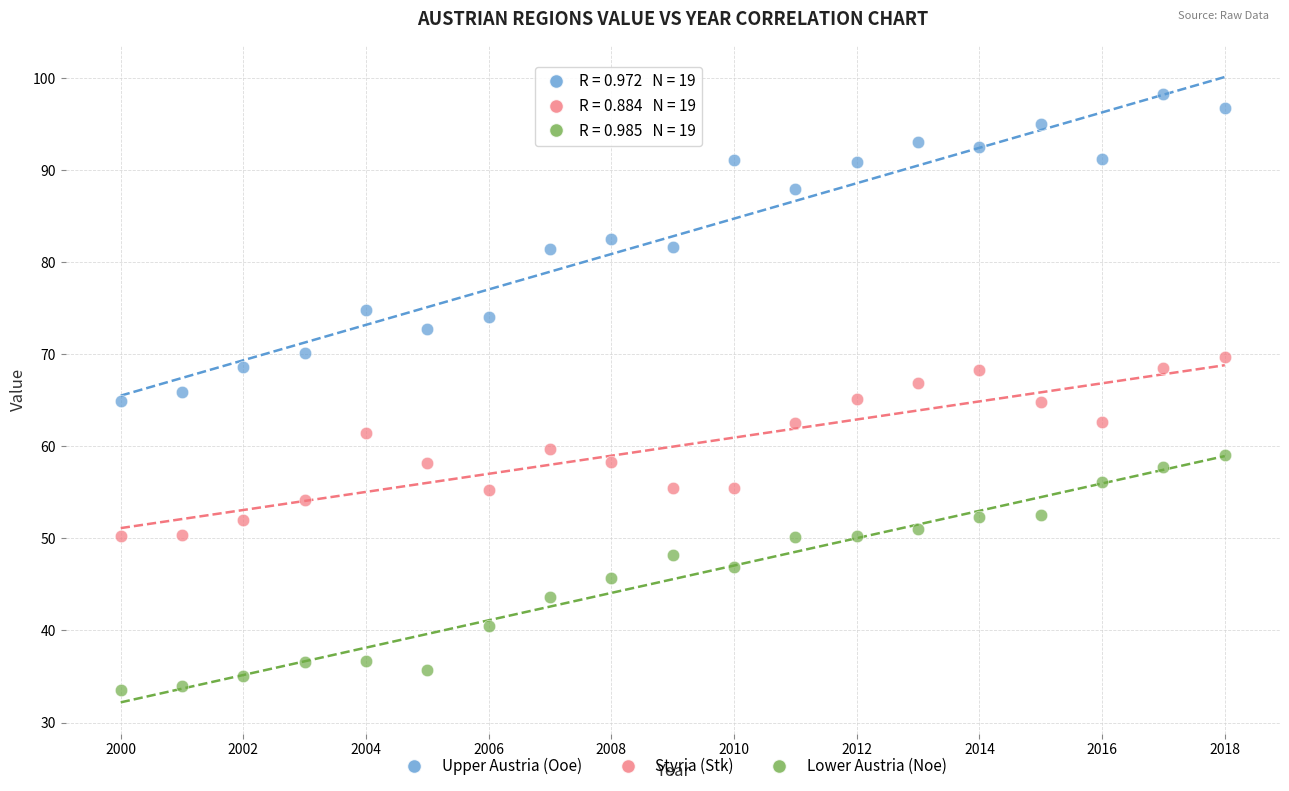

What are all the series names shown in the legend?

Upper Austria (Ooe), Styria (Stk), Lower Austria (Noe)